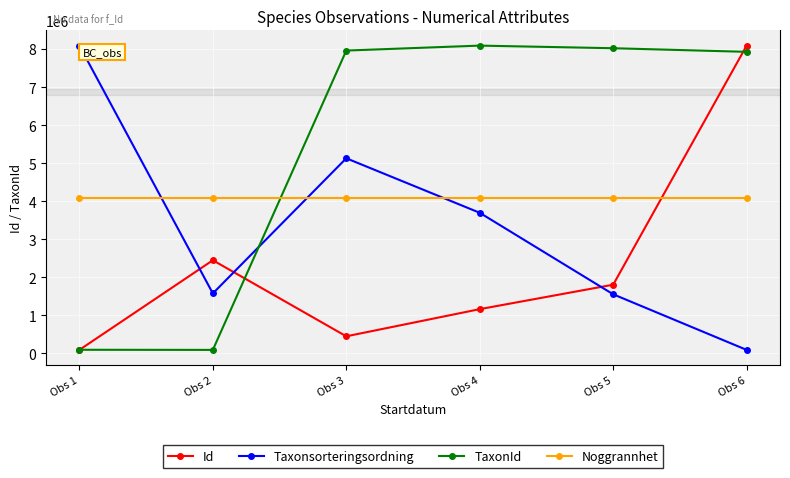

Which series has the largest total across all categories?

TaxonId